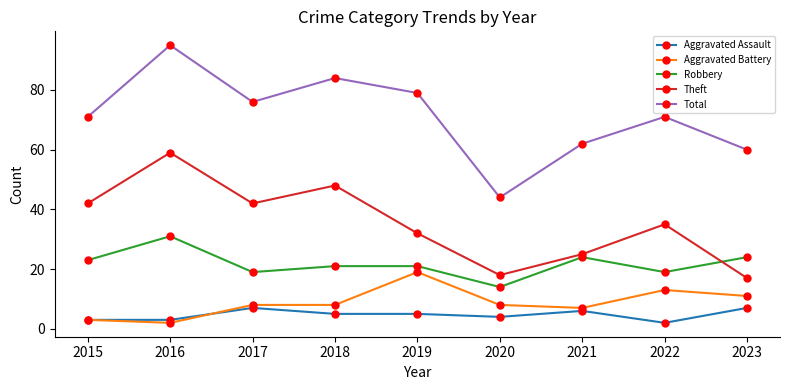

Is it true that Total equals 71 at 2022?

True